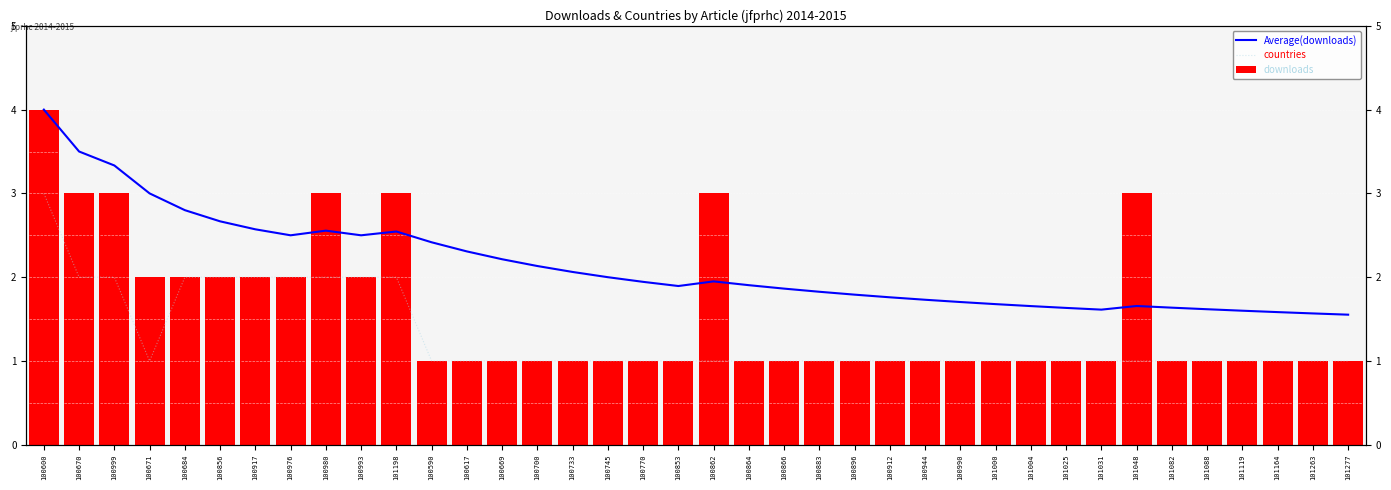

What is the sum of the downloads values at 100896 and 101088?

2.0